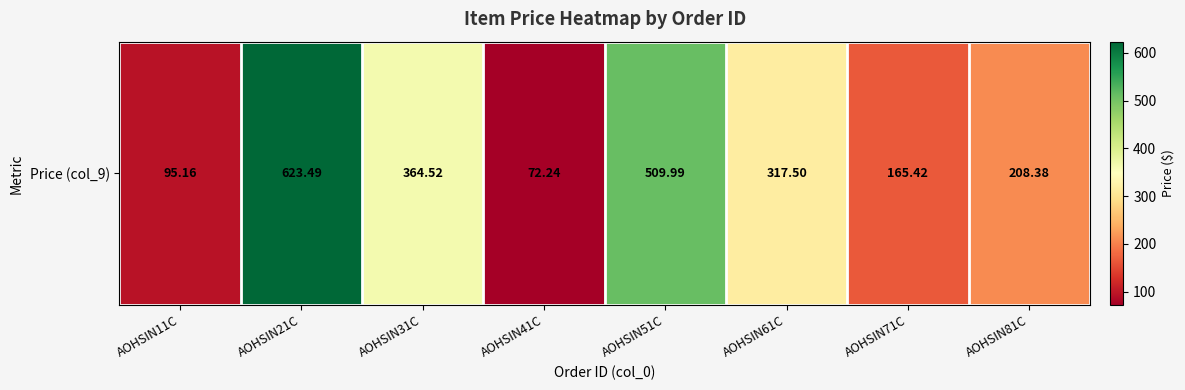

Reading left to right, extract all data points from this chart.

AOHSIN11C=95.2	AOHSIN21C=623.5	AOHSIN31C=364.5	AOHSIN41C=72.2	AOHSIN51C=510.0	AOHSIN61C=317.5	AOHSIN71C=165.4	AOHSIN81C=208.4